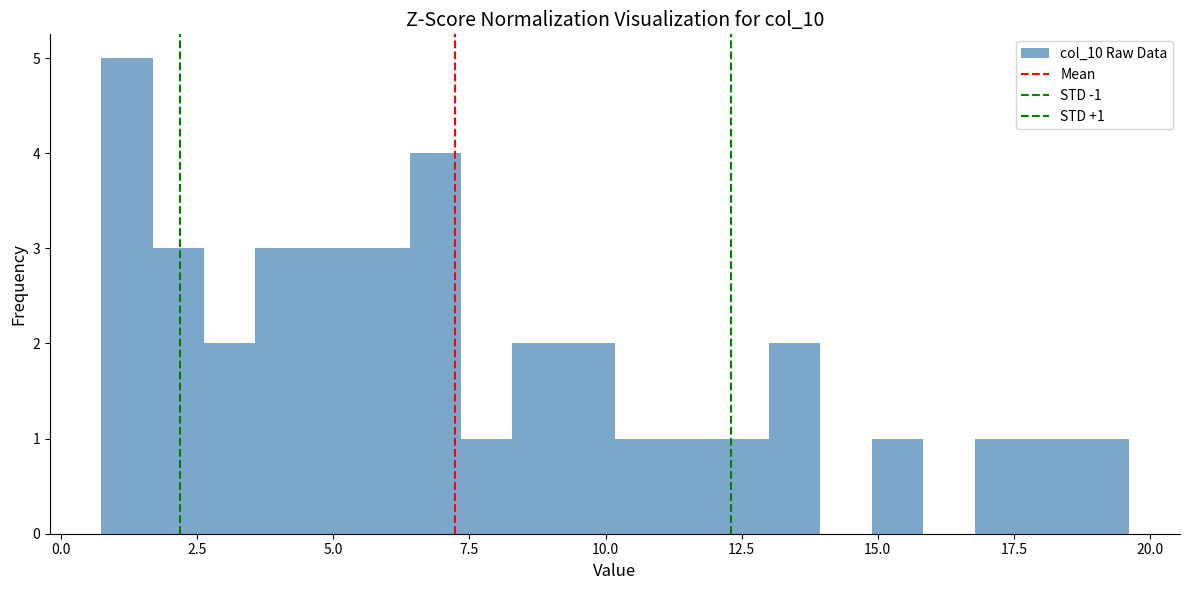

Read against the x-axis, roughly where is the centre of the tallest bar?

1.0